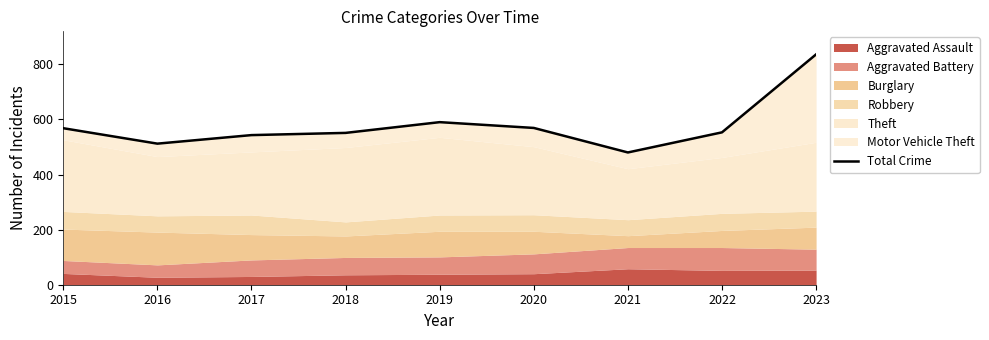

What is the value of the 1st point from the left?

568